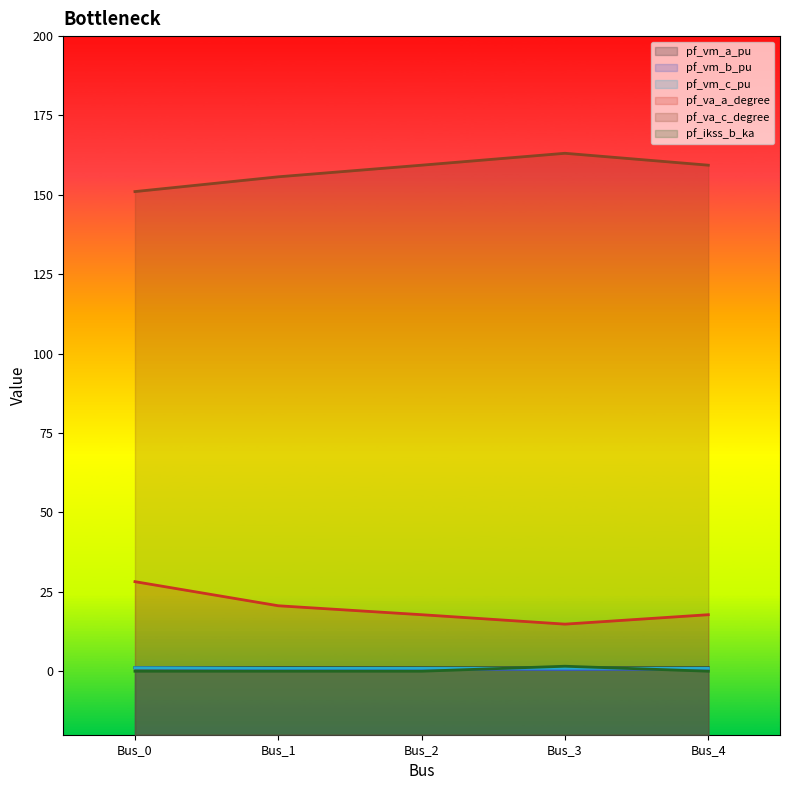

True or false: pf_va_a_degree and pf_vm_a_pu cross at least once.

False